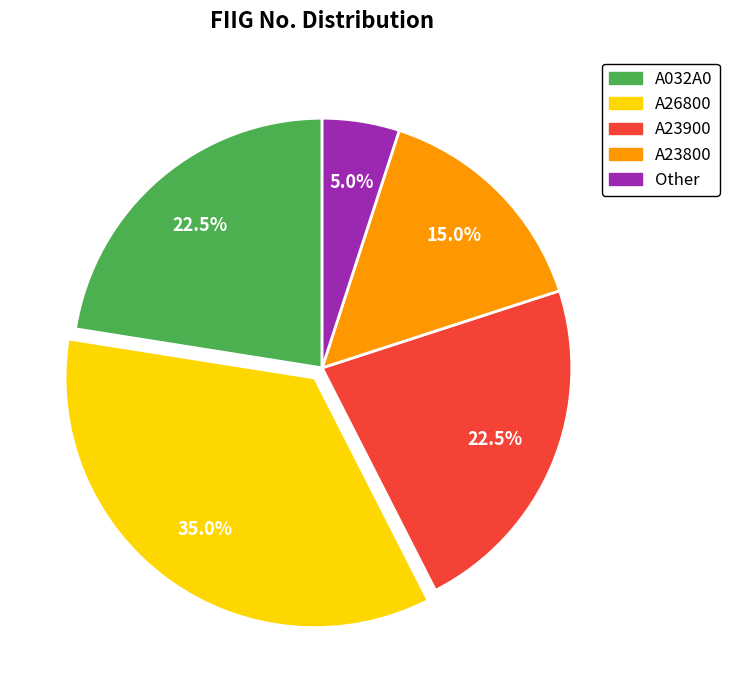

Is it true that A26800 is 29% of the pie?

False